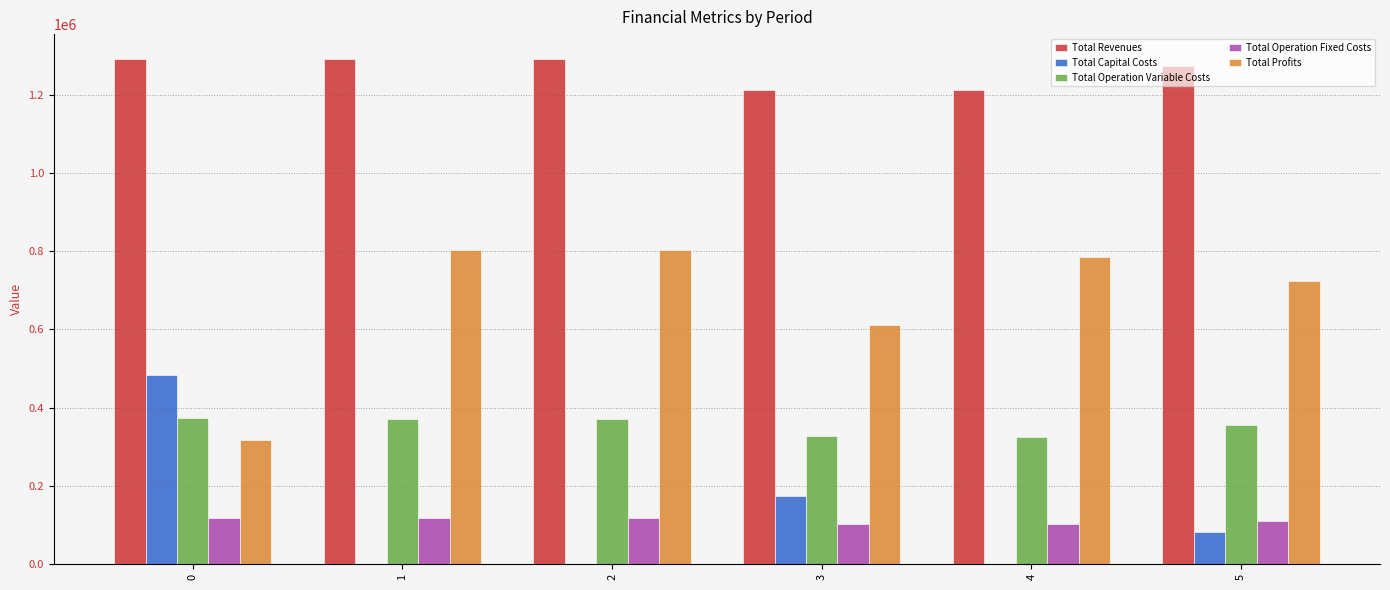

The Total Revenues series shows 1290861.5 at 2. True or false?

True